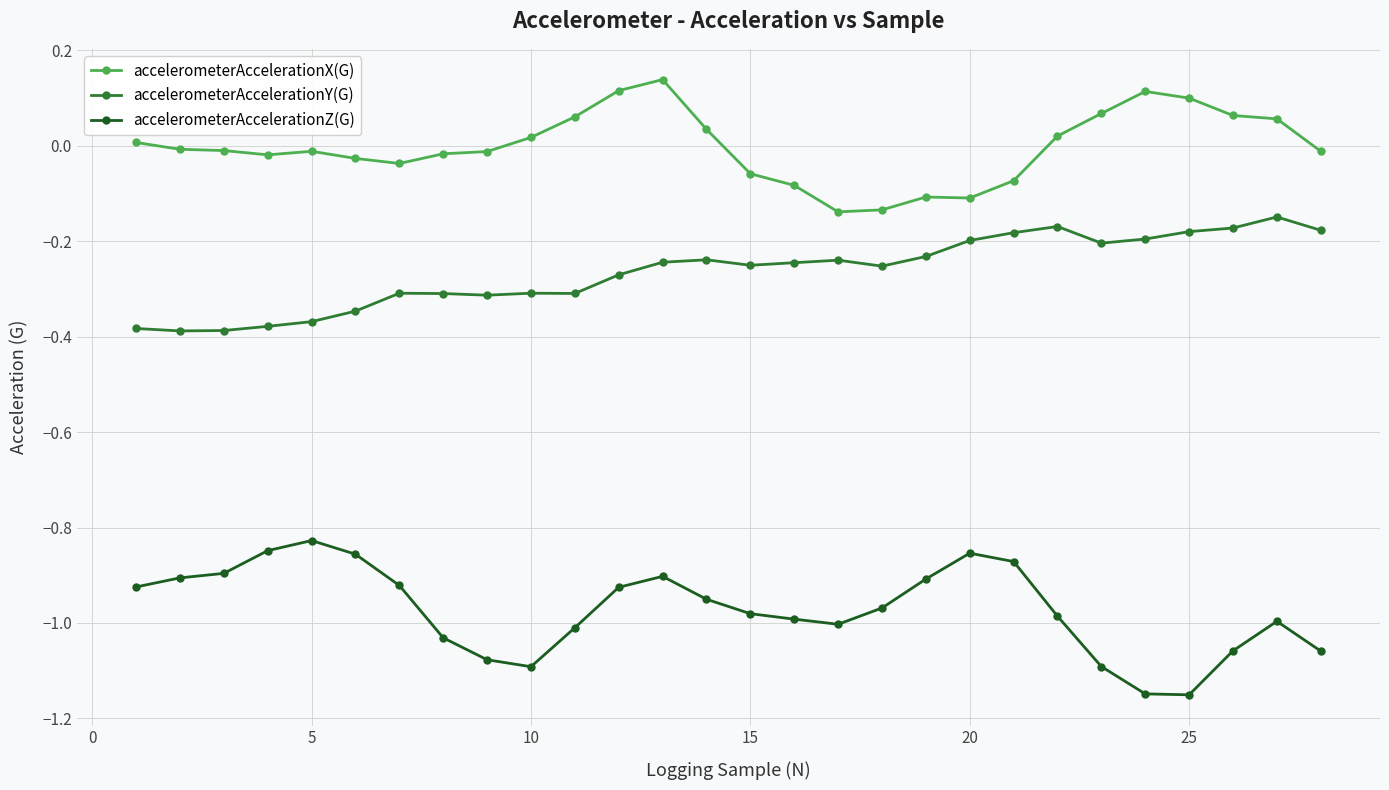

True or false: accelerometerAccelerationY(G) and accelerometerAccelerationX(G) intersect in this chart.

False